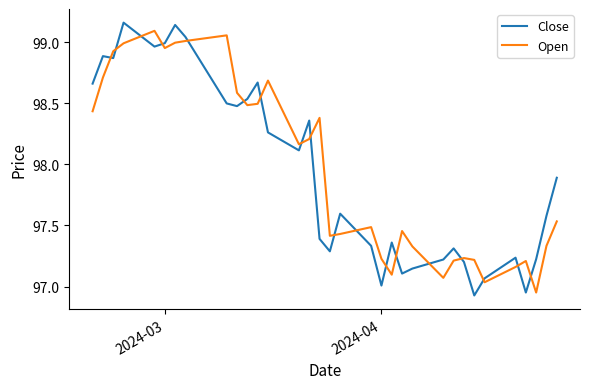

Which series ends up on top after the final intersection of Open and Close?

Close